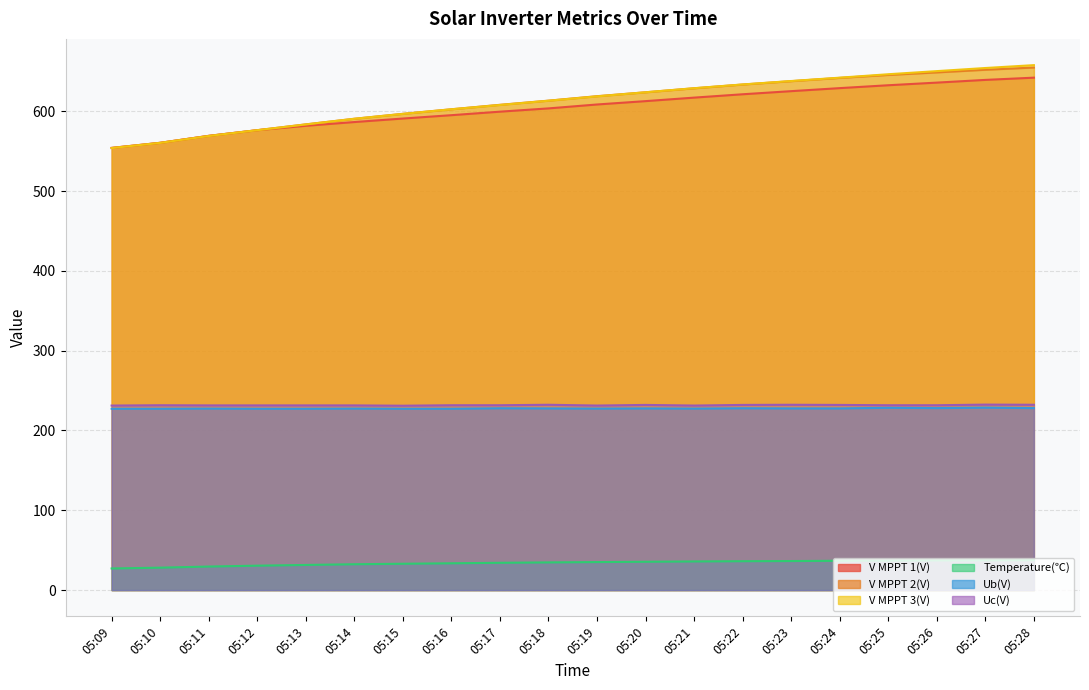

Which series changed the most between 05:11 and 05:12?

V MPPT 3(V)